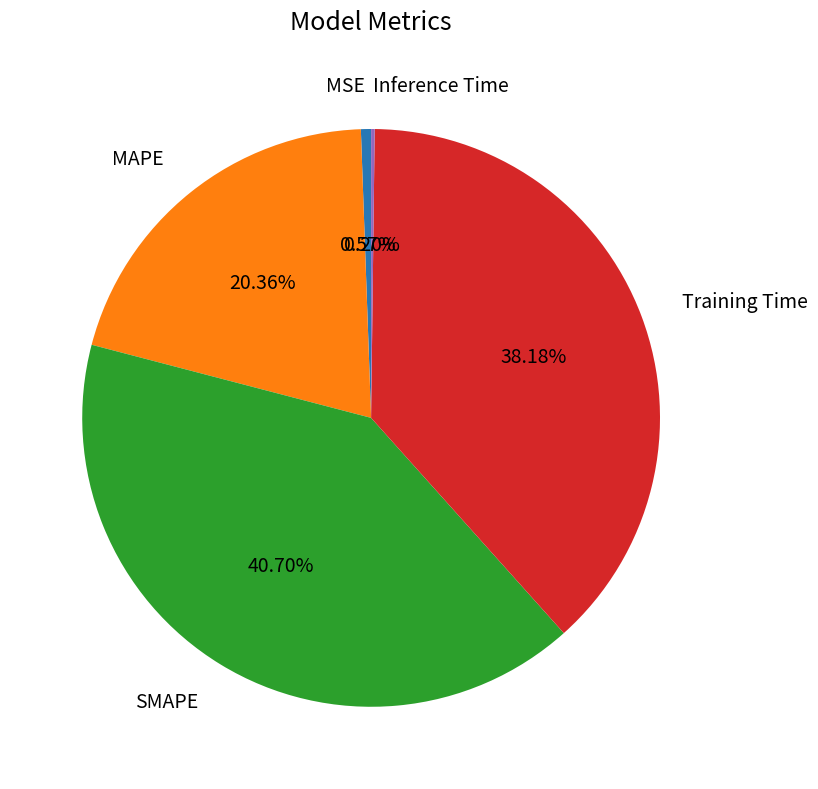

True or false: MSE accounts for 11% of the total.

False